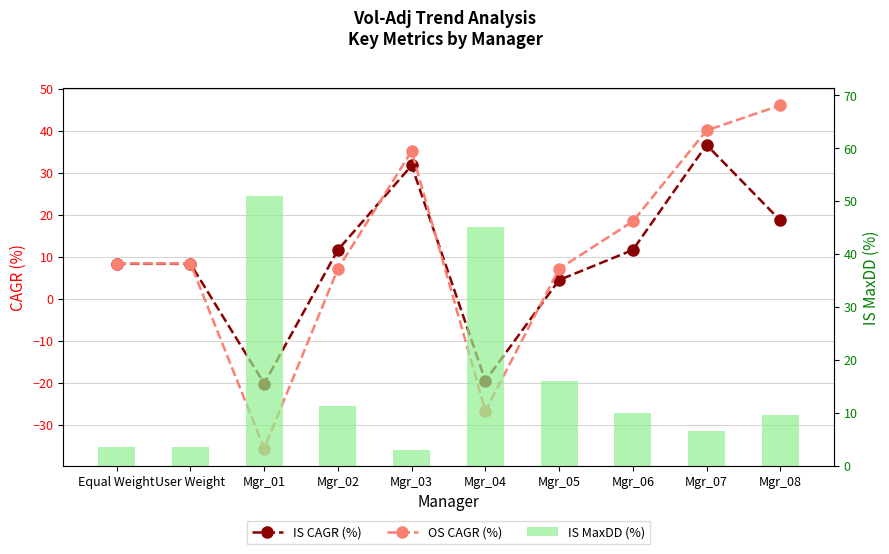

Reading left to right, what are all the values shown in this chart?

IS CAGR (%): 8.3	8.3	-20.2	11.6	31.7	-19.6	4.4	11.6	36.6	18.6
OS CAGR (%): 8.4	8.4	-35.7	7.1	35.1	-26.8	7.1	18.4	40.1	46.0
IS MaxDD (%): 3.4	3.4	50.9	11.3	3.0	45.0	16.0	9.9	6.6	9.6